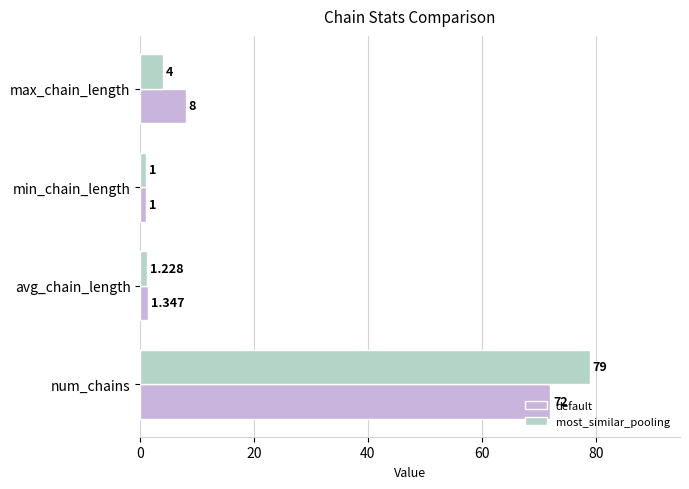

At which label is most_similar_pooling closest to 40?

max_chain_length